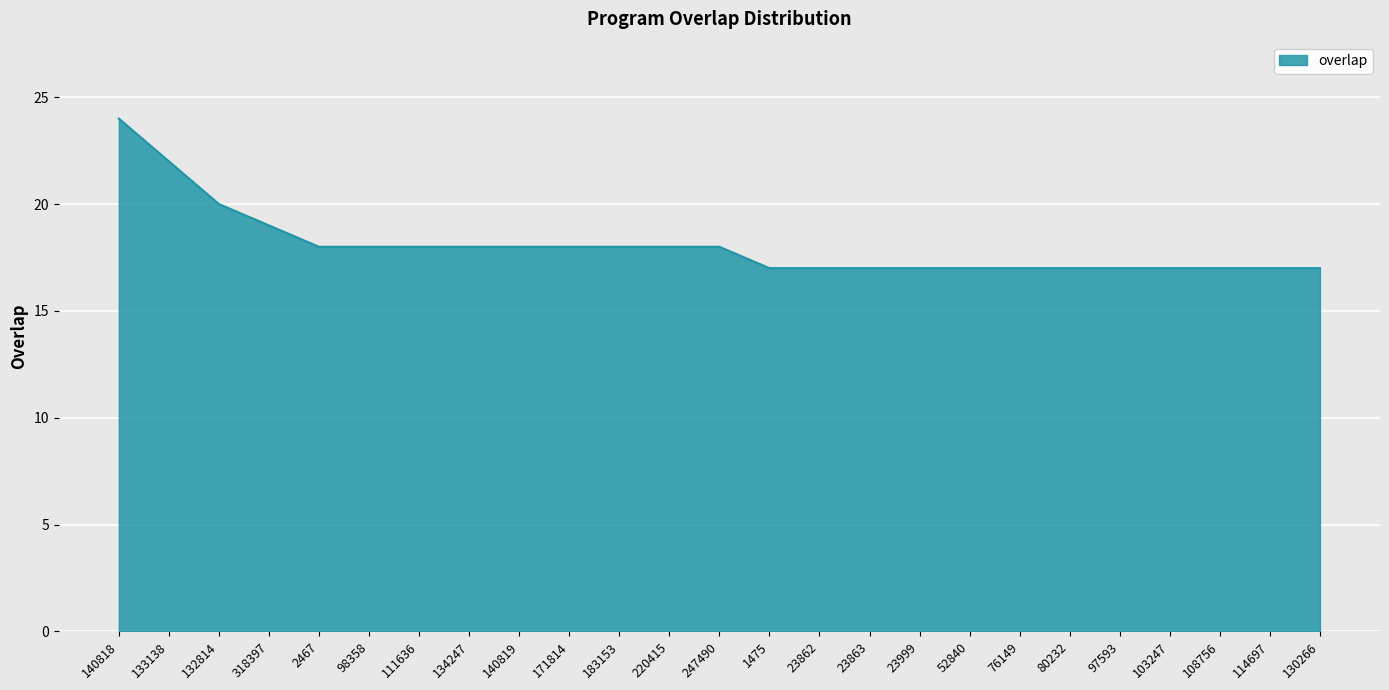

What position from the left is 133138?

2